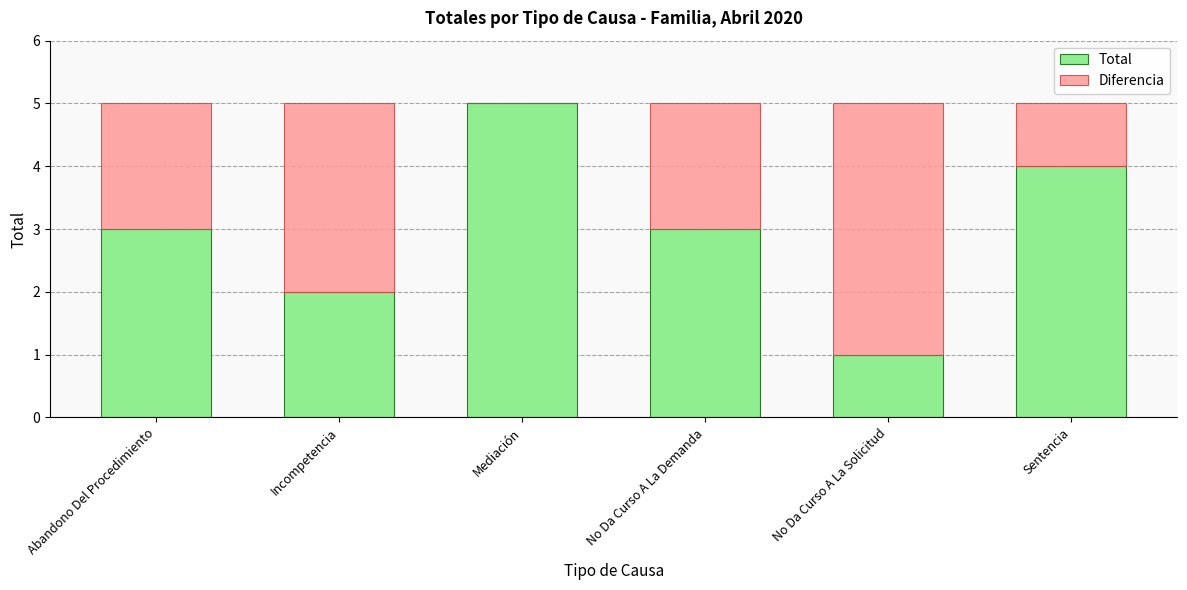

What is the sum of the Total values at No Da Curso A La Solicitud and Incompetencia?

3